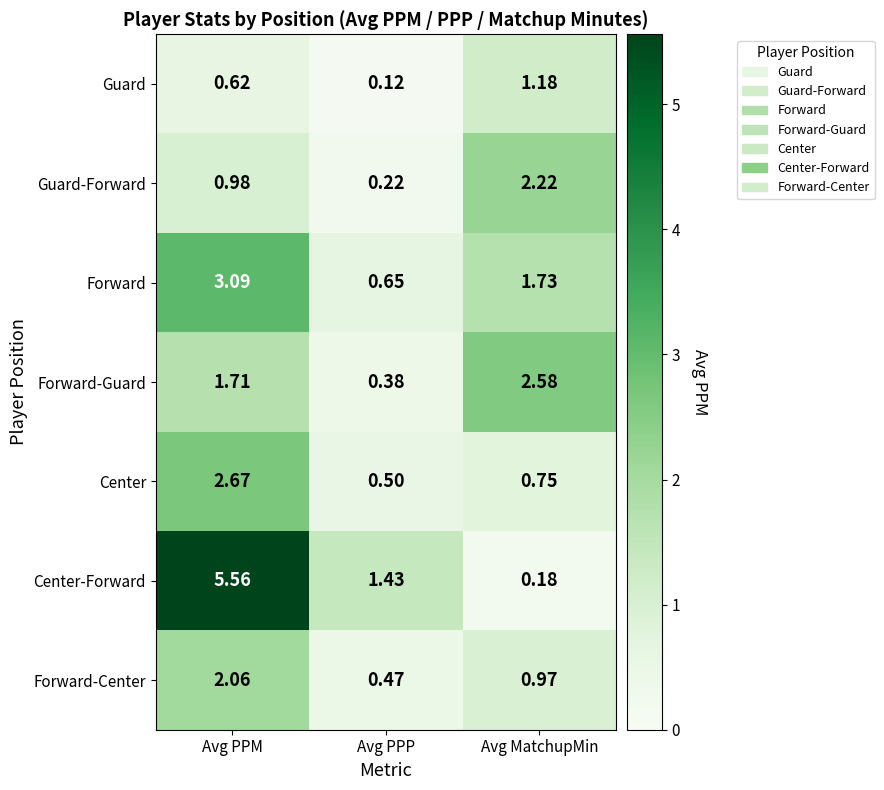

Which series changed the most between Avg PPM and Avg PPP?

Center-Forward